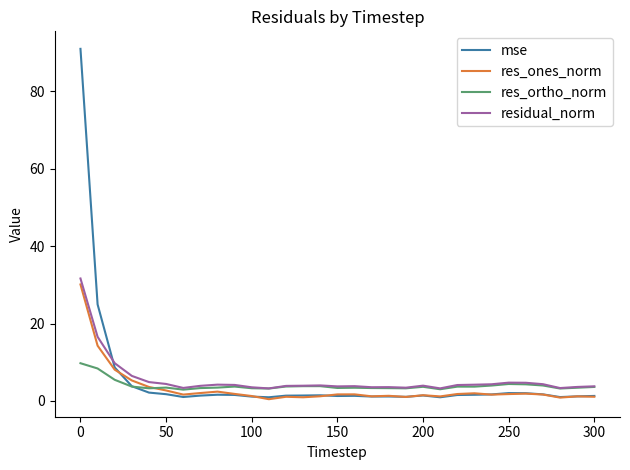

What is the maximum value for res_ones_norm?

30.1